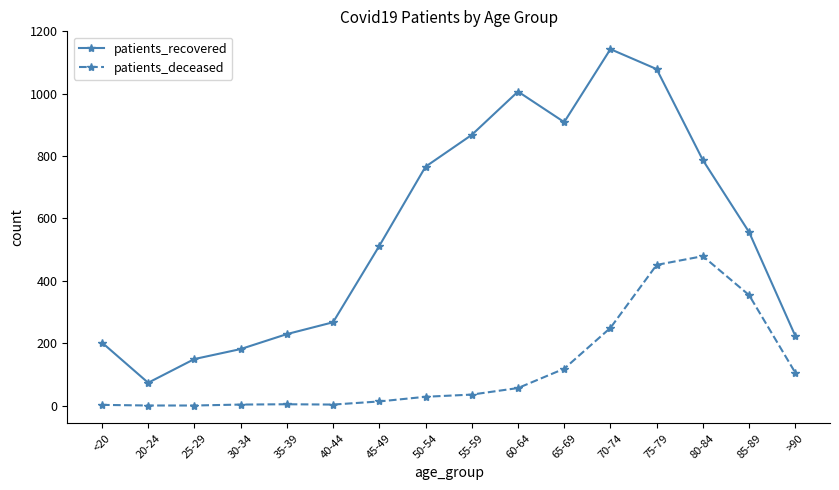

Which series has the largest total across all categories?

patients_recovered